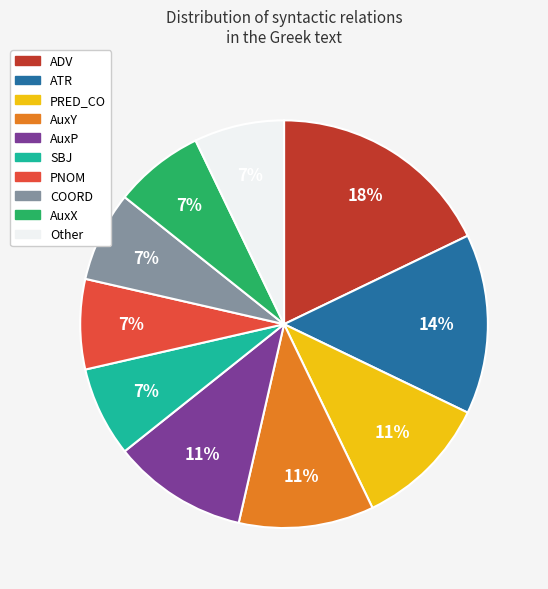

Is there any slice that represents more than half of the pie?

No